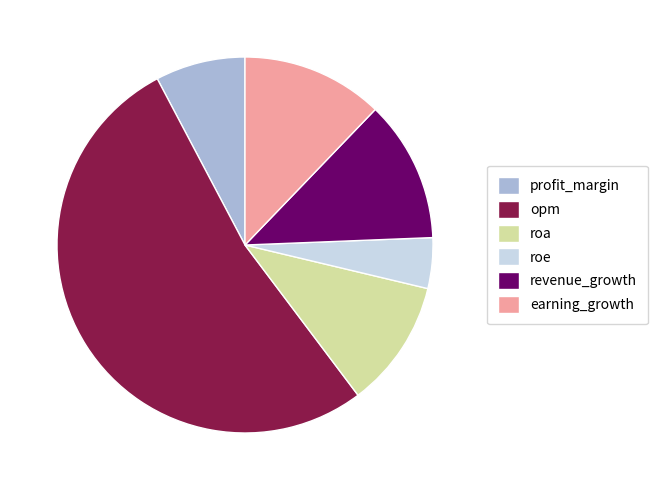

Is the sum of opm and revenue_growth greater than half?

Yes